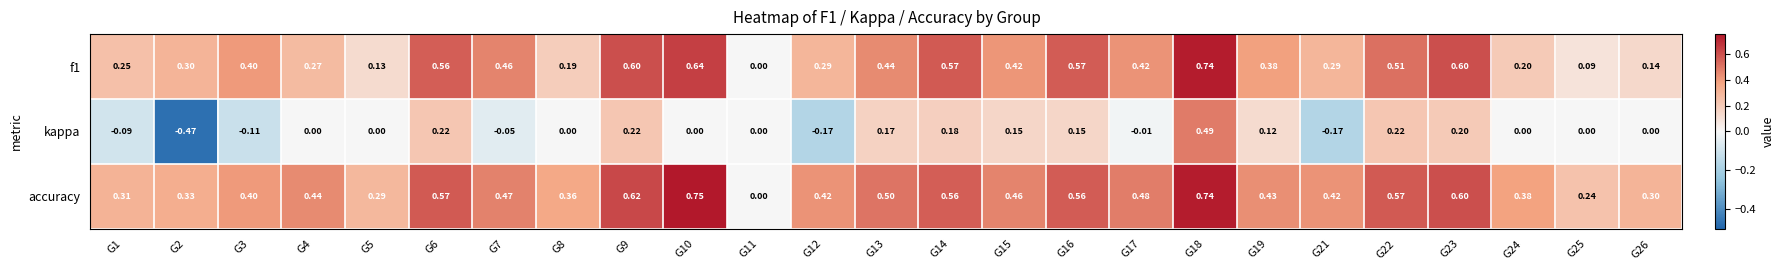

Which series has the widest spread of values?

kappa